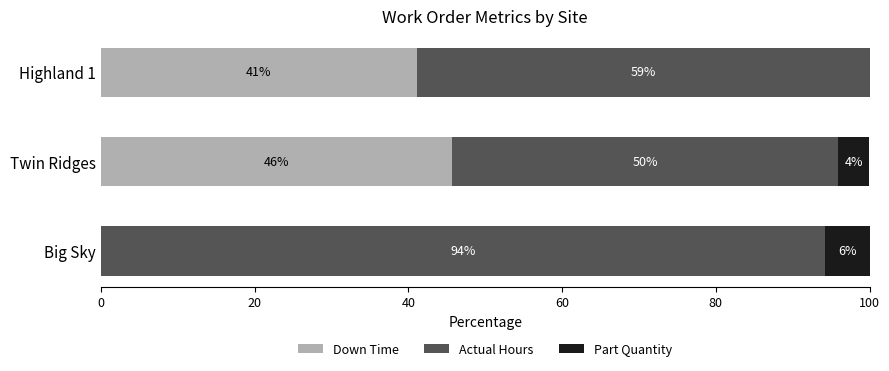

What is the approximate value of Down Time at Highland 1?

41.1